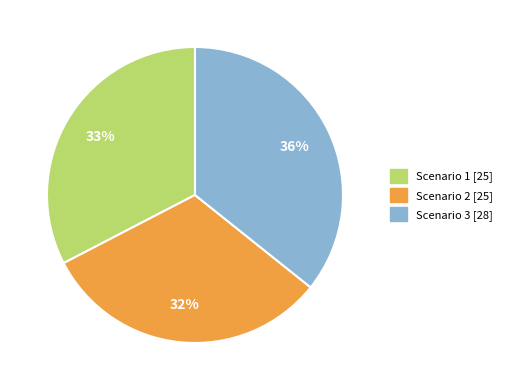

To the nearest percent, what is the difference between the largest and smallest slice percentages?

4%